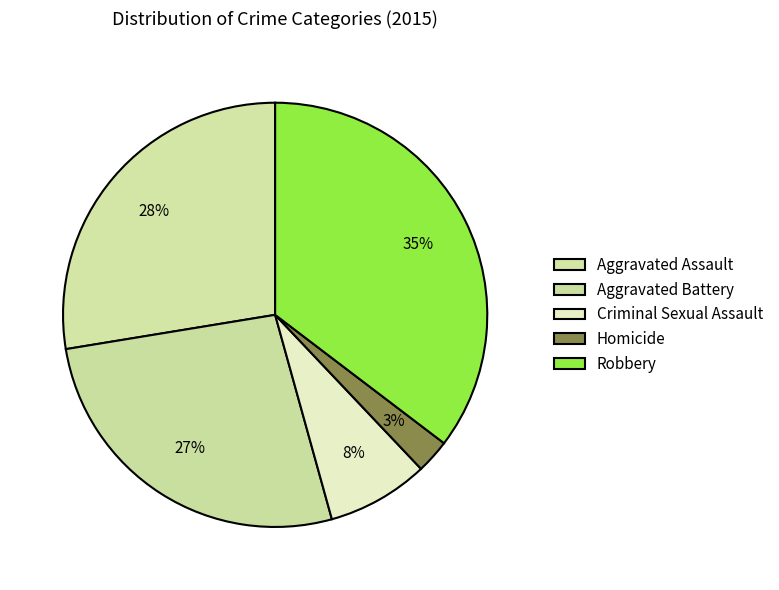

Count the number of slices in the pie.

5